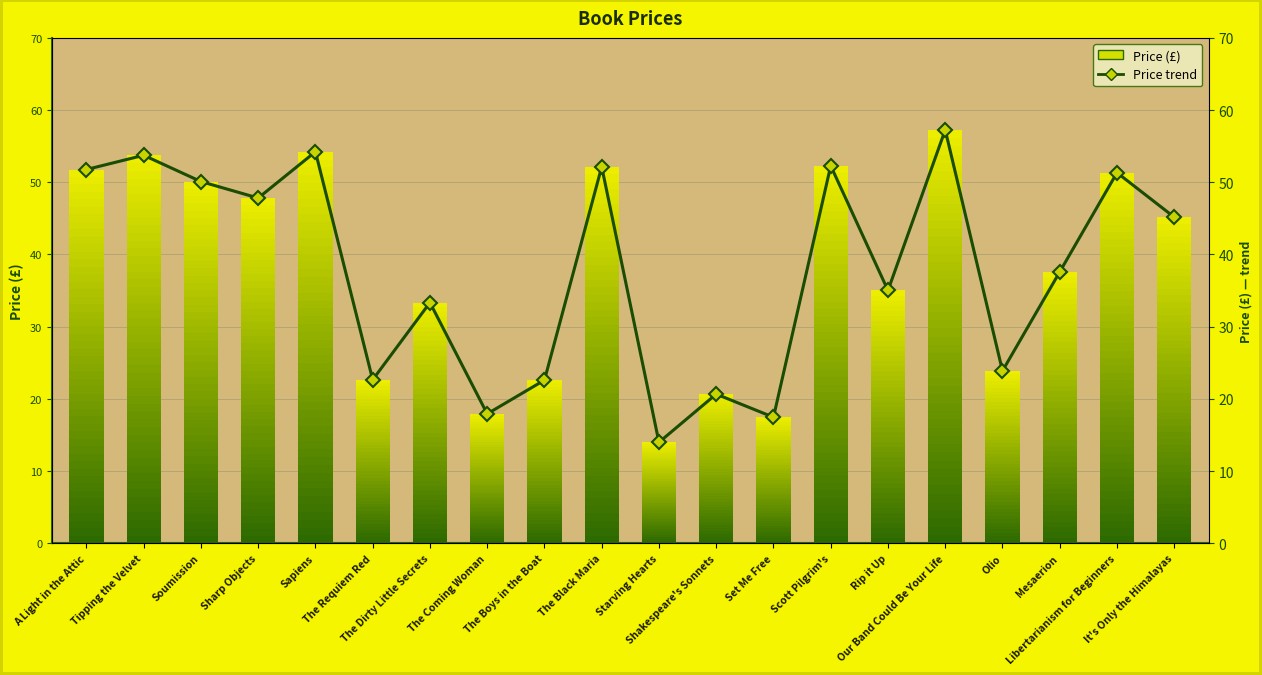

What position from the right is The Requiem Red?

15